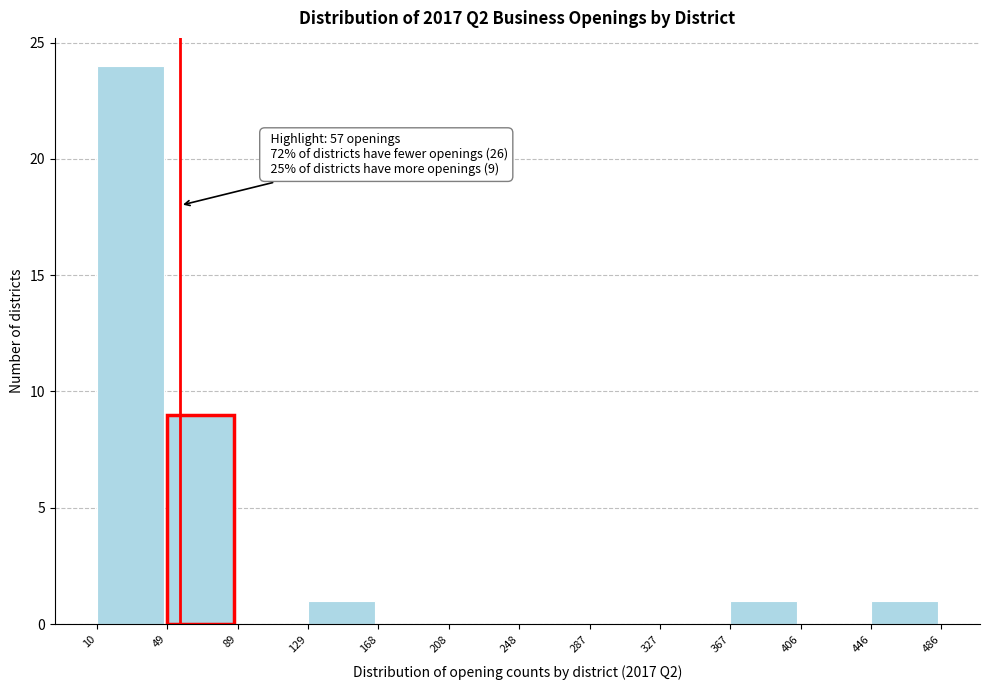

Which range on the x-axis has the tallest bar?

10 to 49